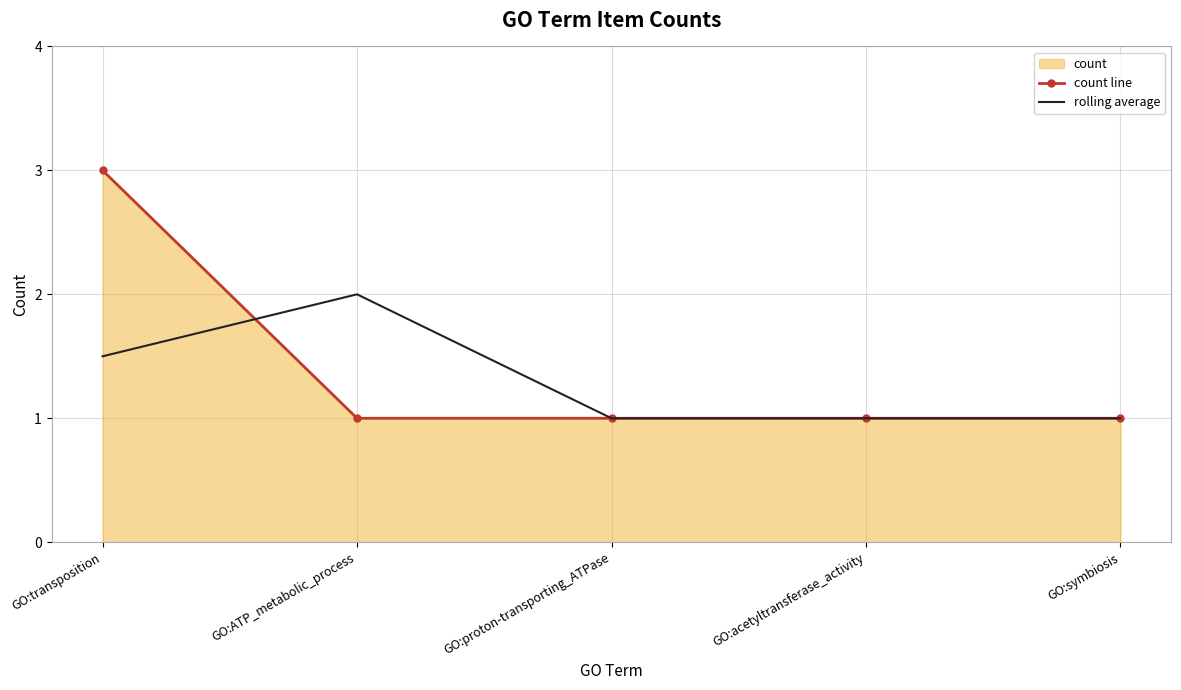

The rolling average series shows 1.4 at GO:acetyltransferase_activity. True or false?

False